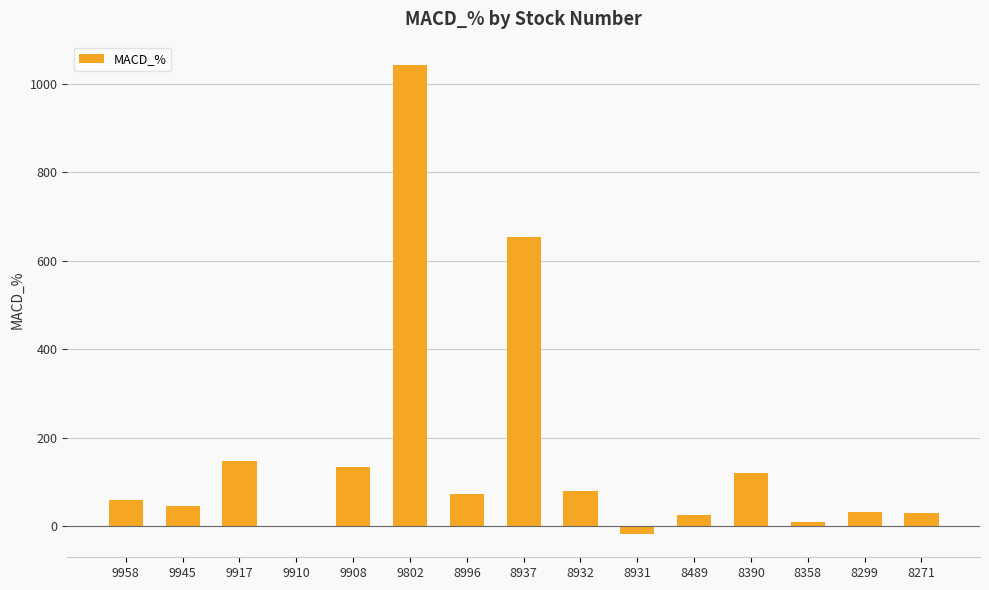

What is the change in value from 9945 to 9917?

+100.1